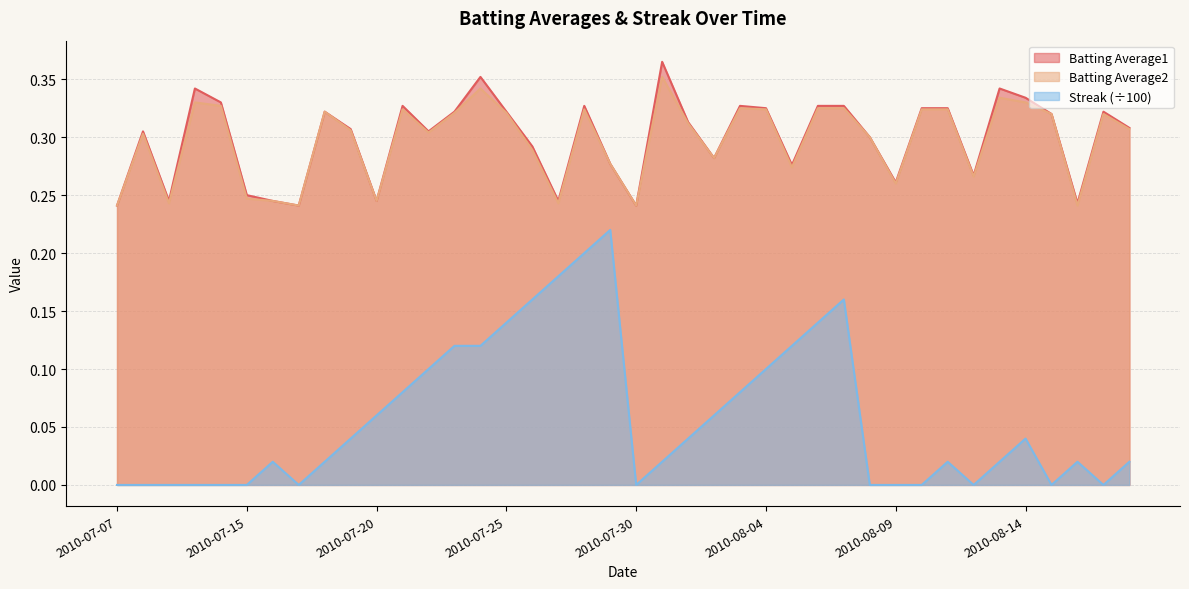

What is the label of the 33rd point from the right?

2010-07-17